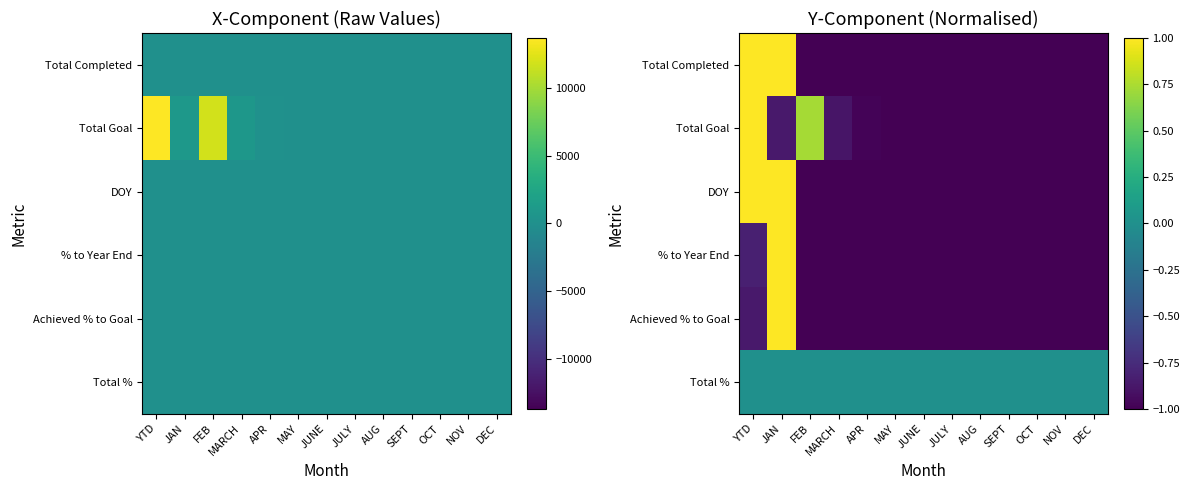

How many series are shown in this chart?

6